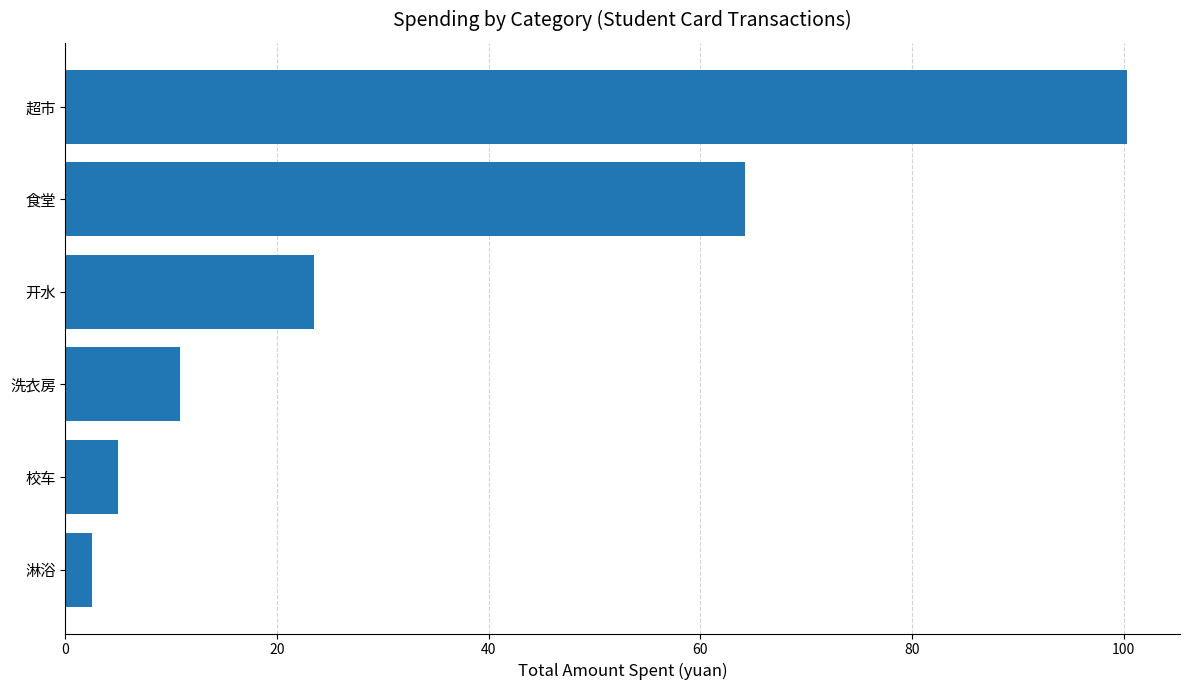

What value does the data have at 校车?

5.0